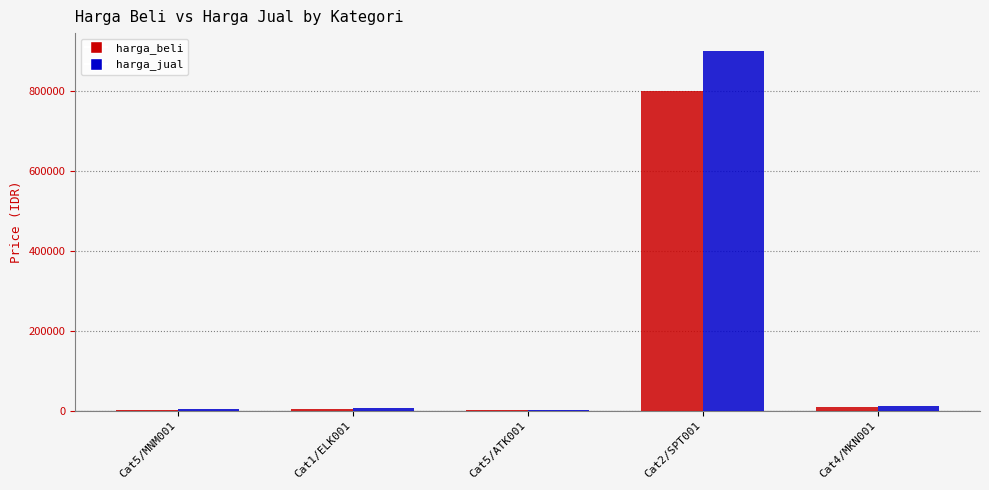

Is it true that harga_beli equals 3000 at Cat5/MNM001?

True